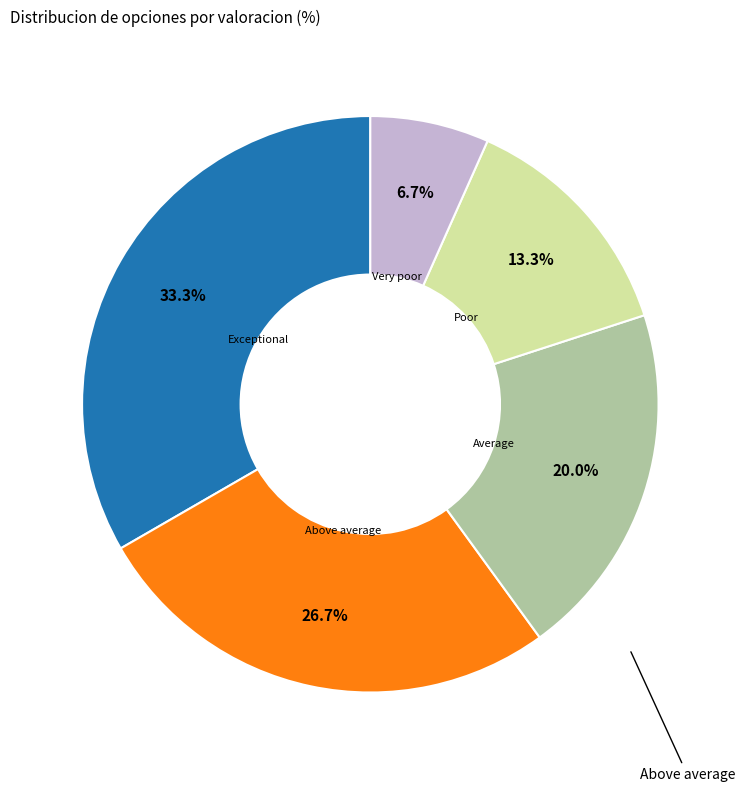

Is there a majority slice in this chart?

No